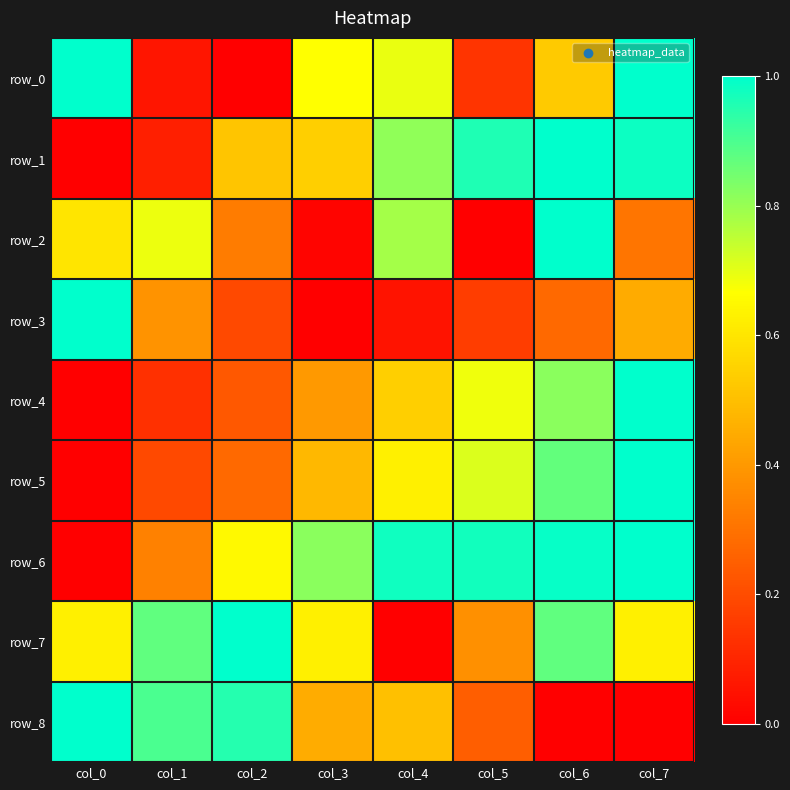

Reading right to left, extract all data points from this chart.

row_0: col_7=1.0	col_6=0.5	col_5=0.1	col_4=0.7	col_3=0.7	col_2=0.0	col_1=0.1	col_0=1.0
row_1: col_7=1.0	col_6=1.0	col_5=1.0	col_4=0.8	col_3=0.5	col_2=0.5	col_1=0.1	col_0=0.0
row_2: col_7=0.3	col_6=1.0	col_5=0.0	col_4=0.8	col_3=0.0	col_2=0.3	col_1=0.7	col_0=0.6
row_3: col_7=0.4	col_6=0.3	col_5=0.2	col_4=0.1	col_3=0.0	col_2=0.2	col_1=0.4	col_0=1.0
row_4: col_7=1.0	col_6=0.8	col_5=0.7	col_4=0.5	col_3=0.4	col_2=0.2	col_1=0.1	col_0=0.0
row_5: col_7=1.0	col_6=0.9	col_5=0.7	col_4=0.6	col_3=0.5	col_2=0.3	col_1=0.2	col_0=0.0
row_6: col_7=1.0	col_6=1.0	col_5=1.0	col_4=1.0	col_3=0.8	col_2=0.7	col_1=0.3	col_0=0.0
row_7: col_7=0.6	col_6=0.9	col_5=0.4	col_4=0.0	col_3=0.6	col_2=1.0	col_1=0.9	col_0=0.6
row_8: col_7=0.0	col_6=0.0	col_5=0.2	col_4=0.5	col_3=0.4	col_2=0.9	col_1=0.9	col_0=1.0